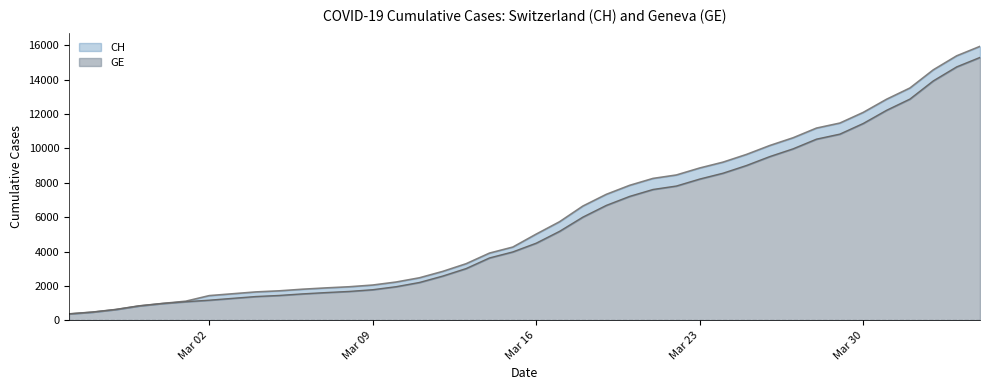

What is the difference between the maximum and minimum values in the GE series?

14909